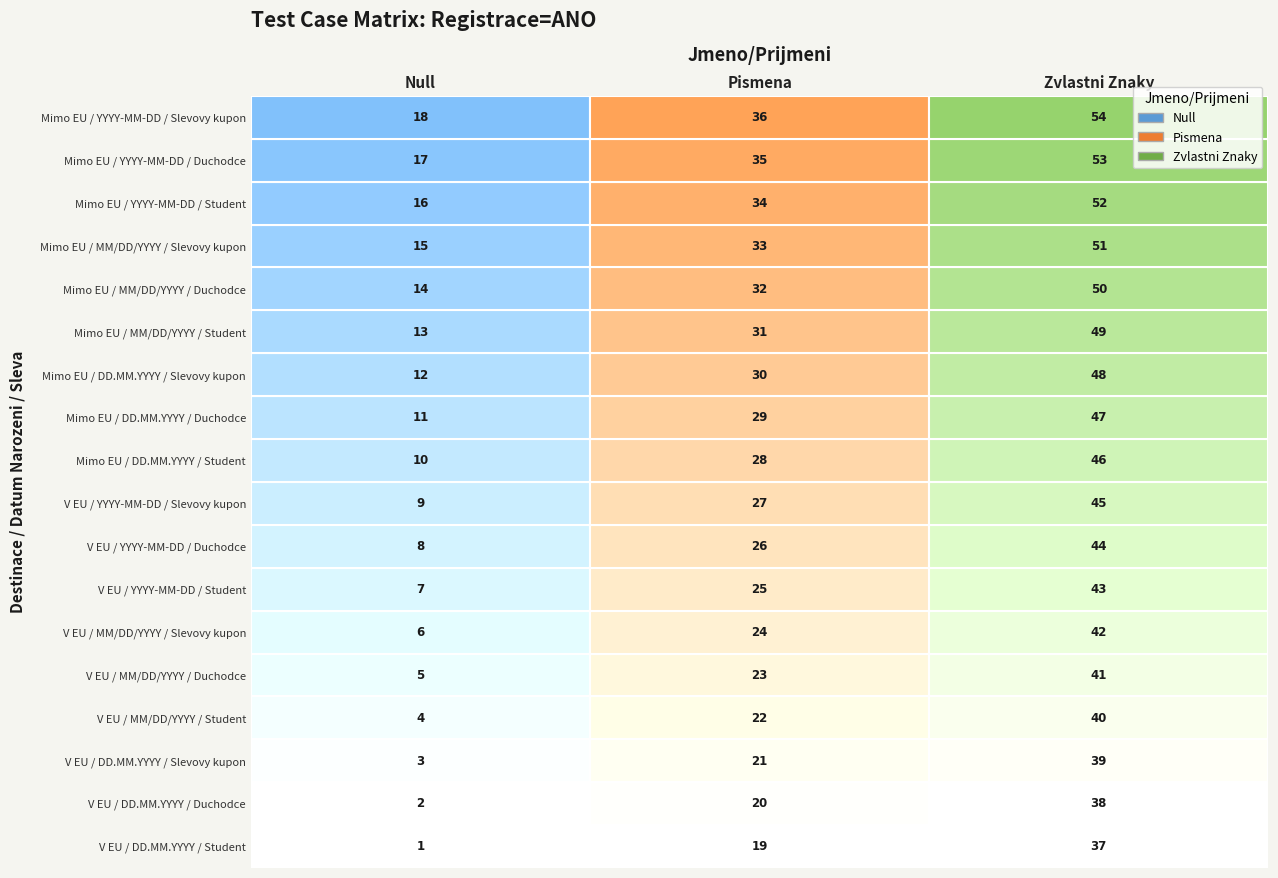

The Null series shows 3 at 6. True or false?

False